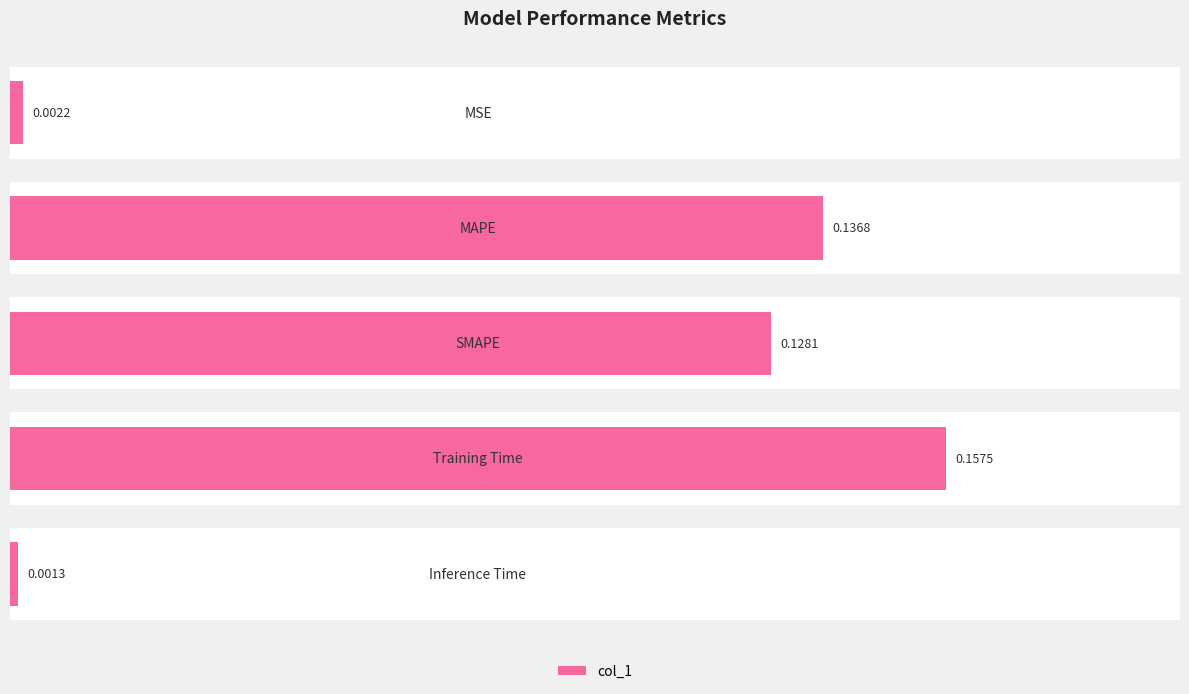

Rank the categories by value from highest to lowest.

3, 1, 2, 0, 4